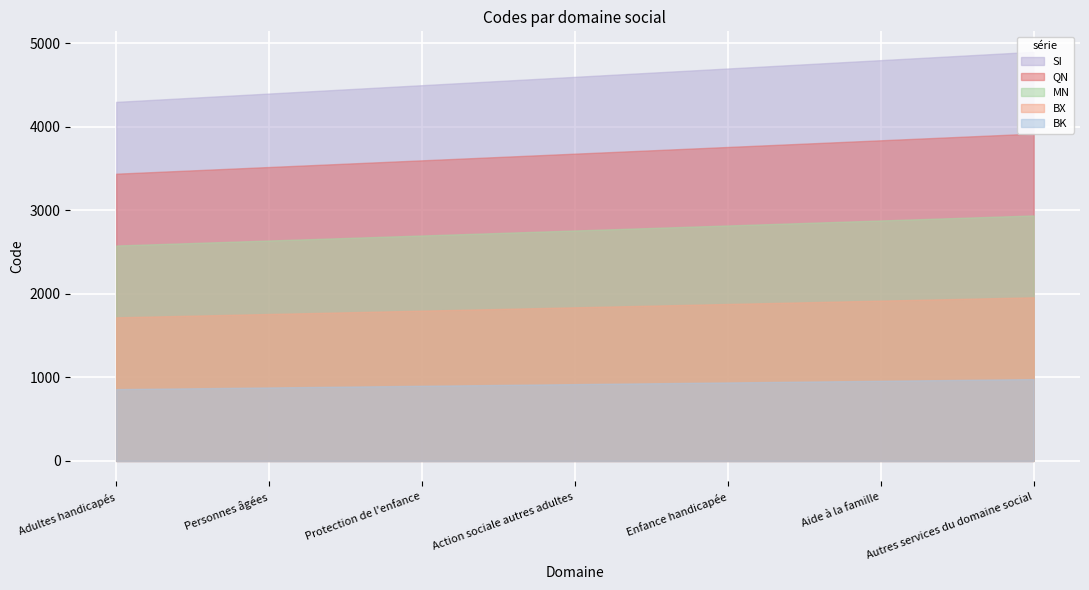

How many data points are above 4600?

3